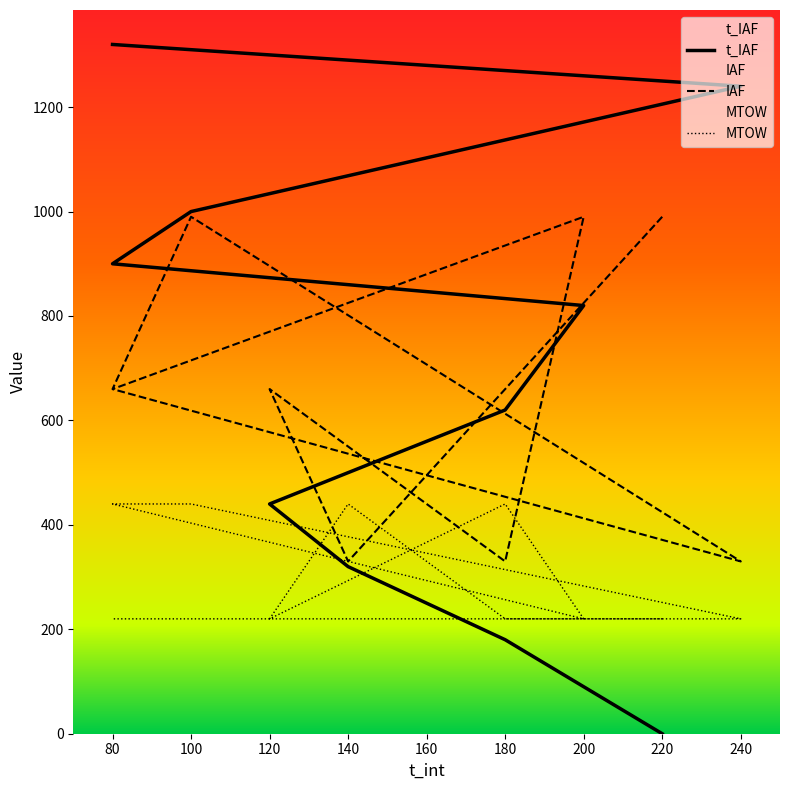

Reading left to right, extract all data points from this chart.

t_IAF: 220=0	180=180	140=320	120=440	180=620	200=820	80=900	100=1000	240=1240	80=1320
IAF: 220=990	180=660	140=330	120=660	180=330	200=990	80=660	100=990	240=330	80=660
MTOW: 220=220	180=220	140=440	120=220	180=440	200=220	80=440	100=440	240=220	80=220